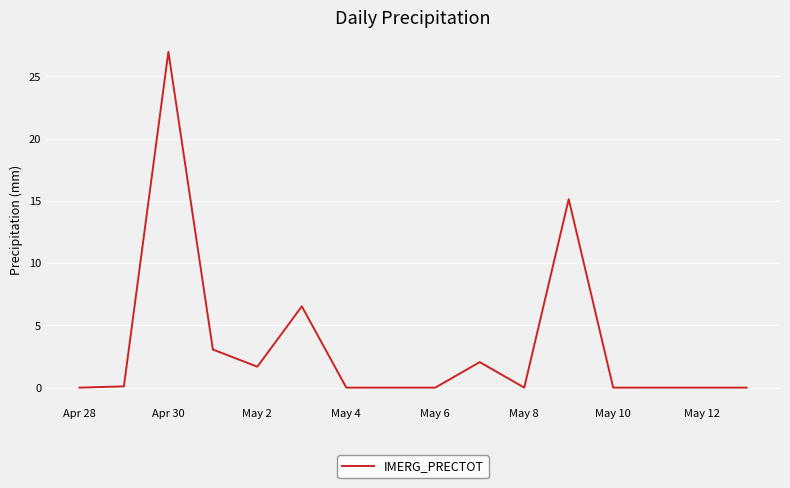

What is the greatest value displayed?

27.0